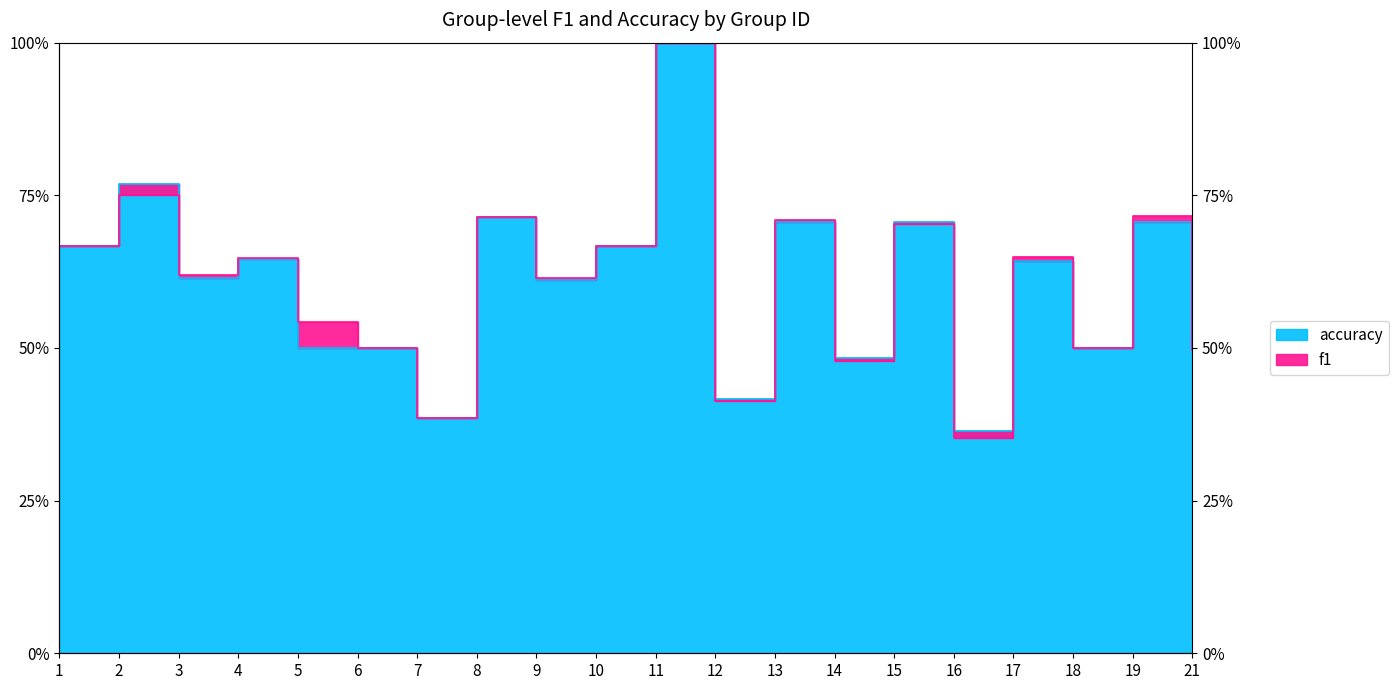

In accuracy, how many points are lower than both neighbors (excluding endpoints)?

7